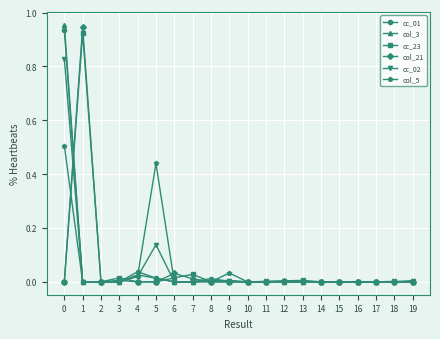

True or false: cc_23 has more than 0 points higher than both neighbors.

True